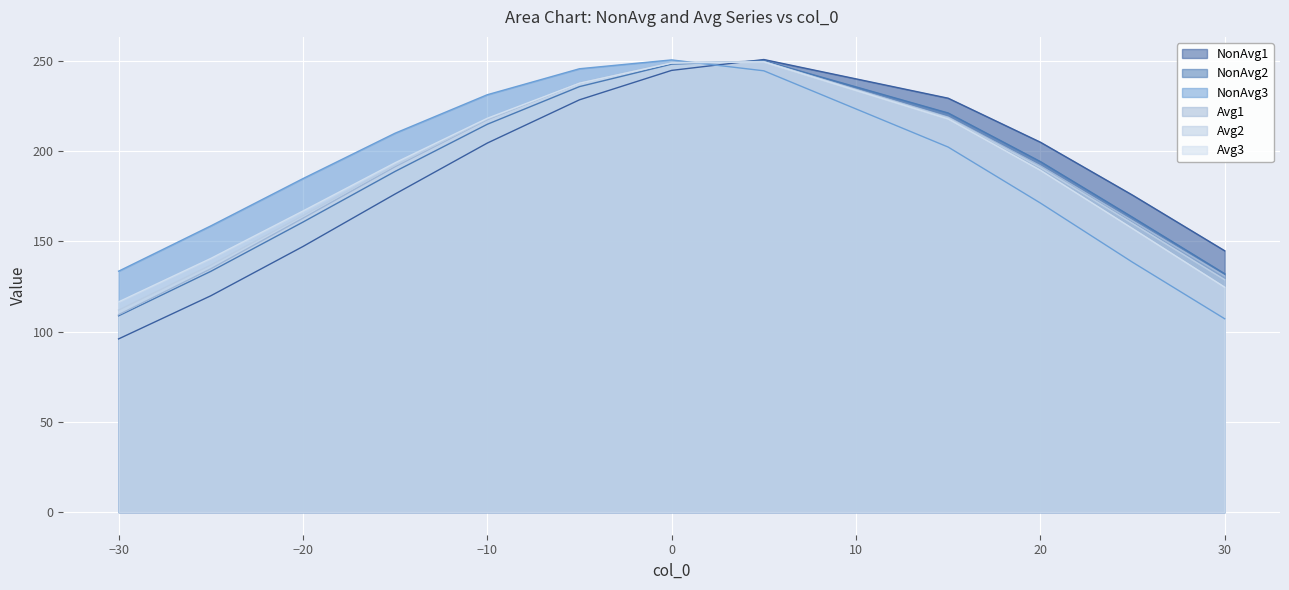

Read the NonAvg3 value at 30.

107.1